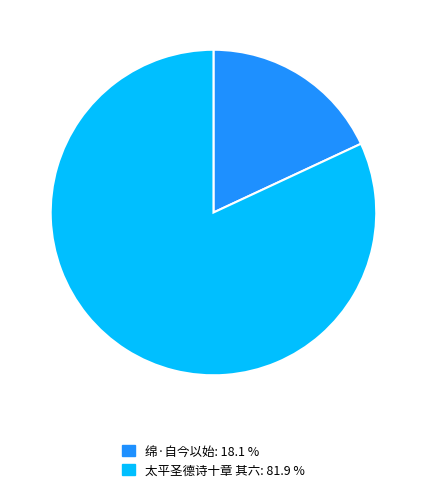

Which category has the biggest portion of the pie?

太平圣德诗十章 其六